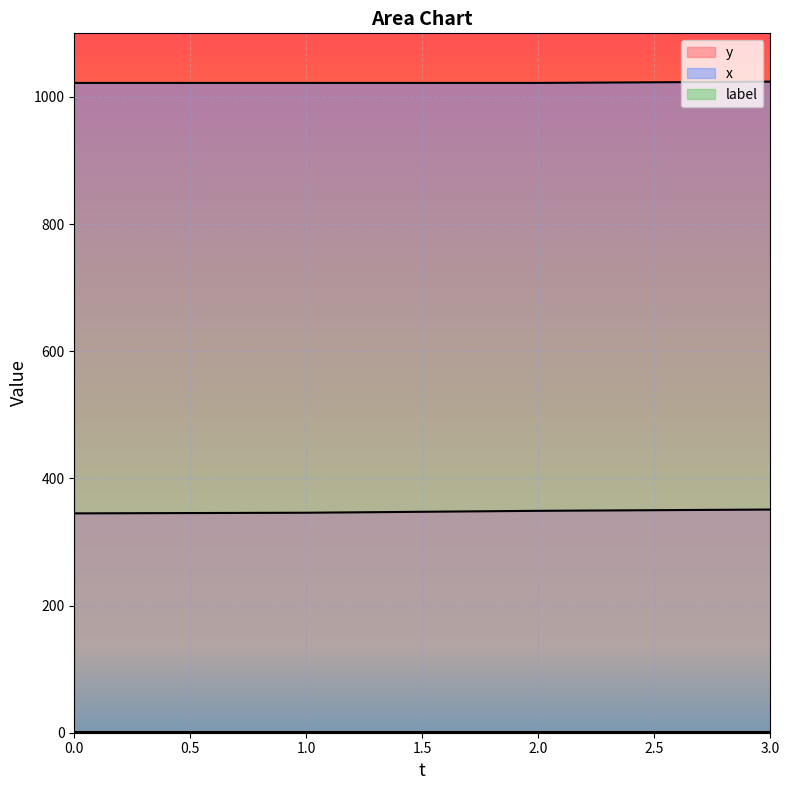

Which series has the largest total across all categories?

x